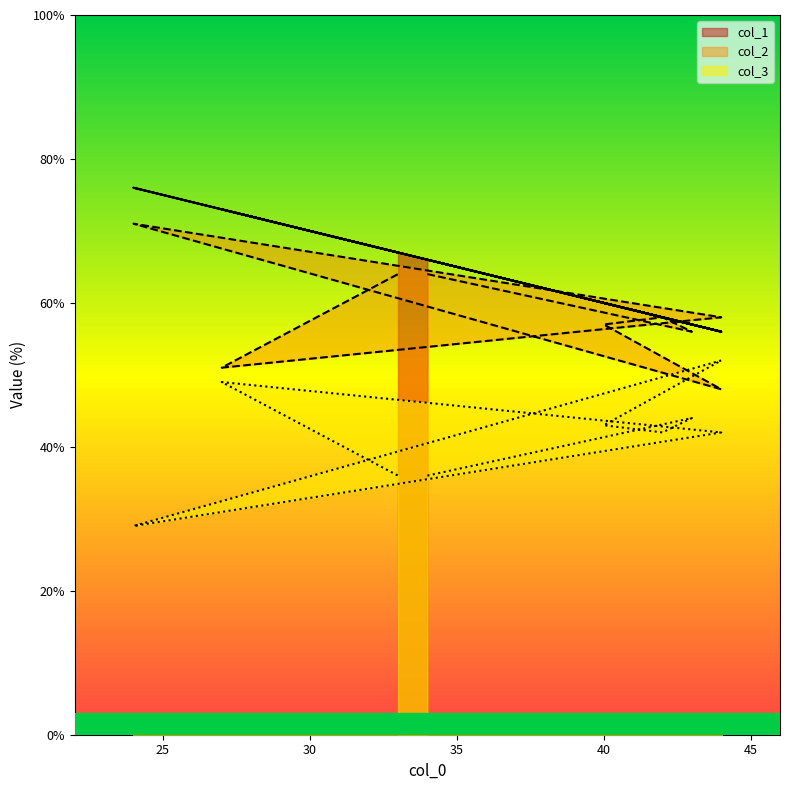

What is the difference between the second highest and second lowest values in the col_3 series?

13